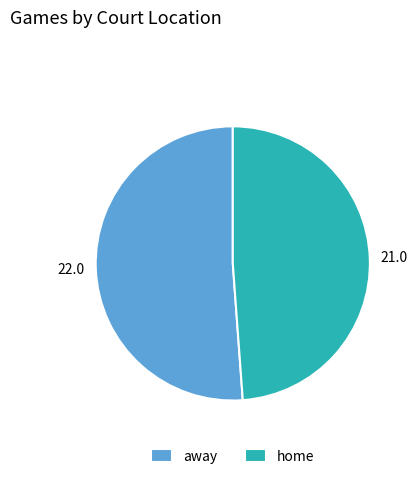

Do away and home together represent more than half of the pie?

Yes